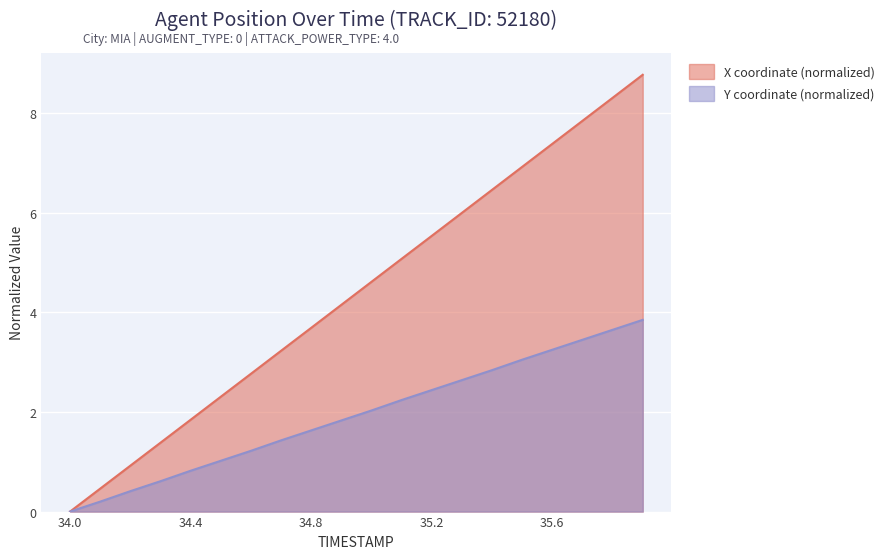

How many values in the Y series exceed 2?

10